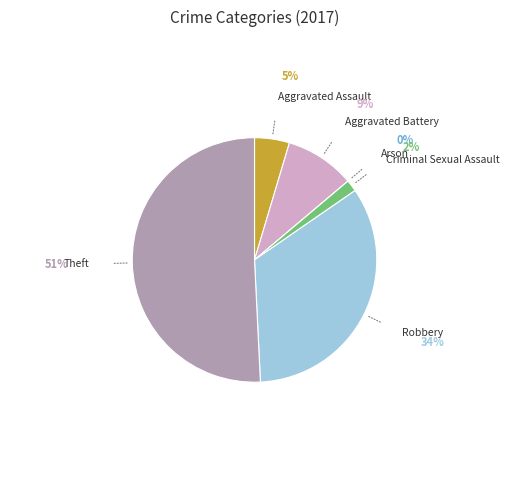

Does any single category account for the majority?

Yes